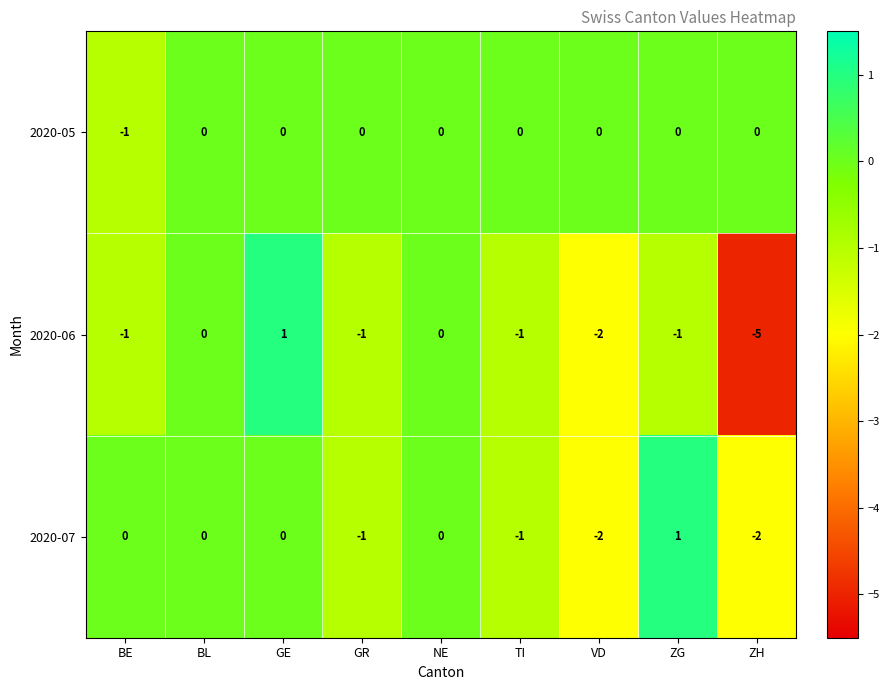

Which series has the largest range (max minus min)?

2020-06